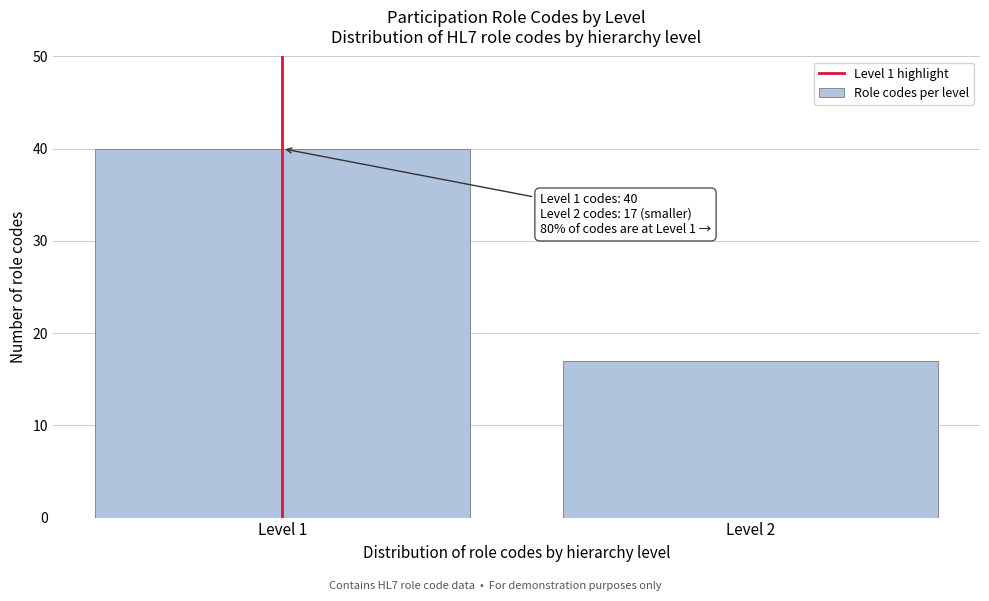

Reading left to right, transcribe all the data shown in this chart.

40	17